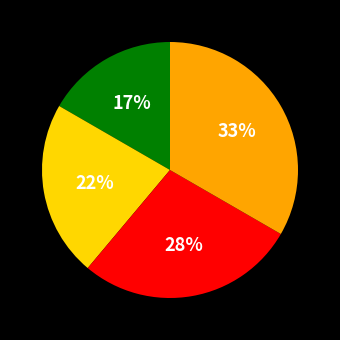

To the nearest percent, what is the average slice percentage?

25%